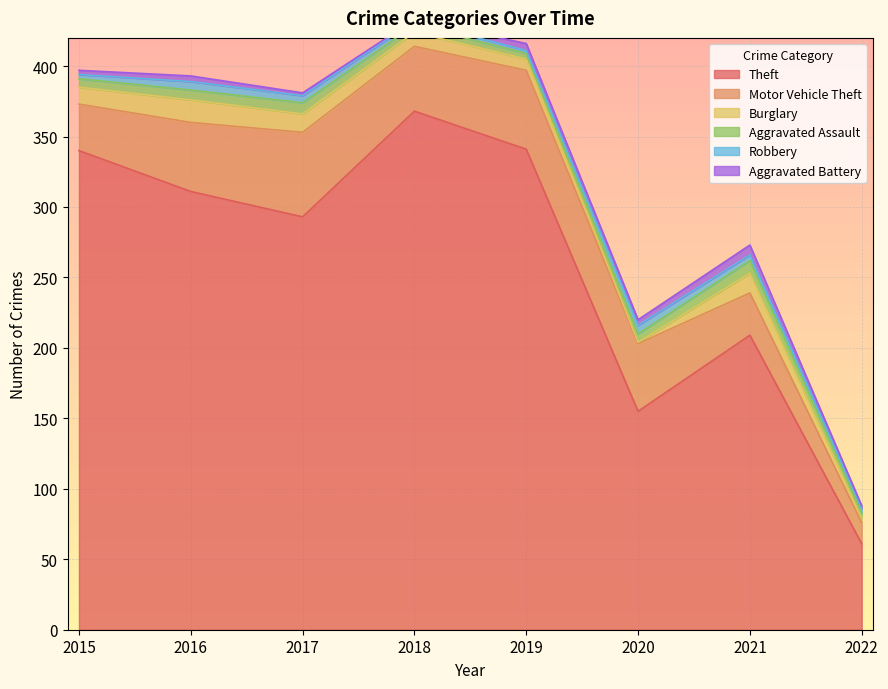

What is the value of the Motor Vehicle Theft point at the 7th from the left?

30